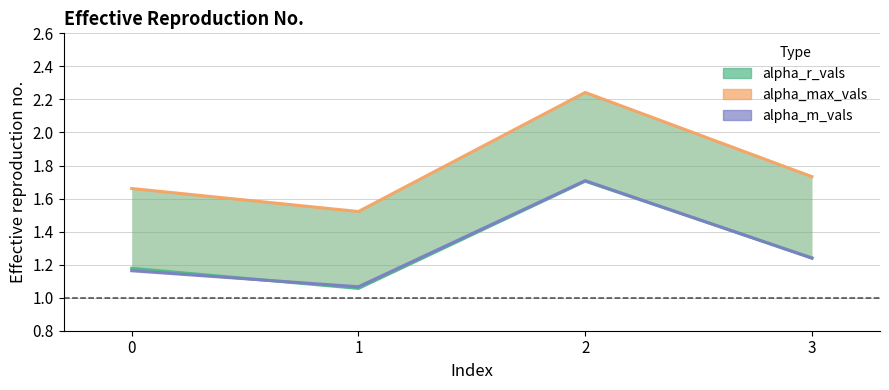

Which category has the lowest value in the alpha_max_vals line series?

1